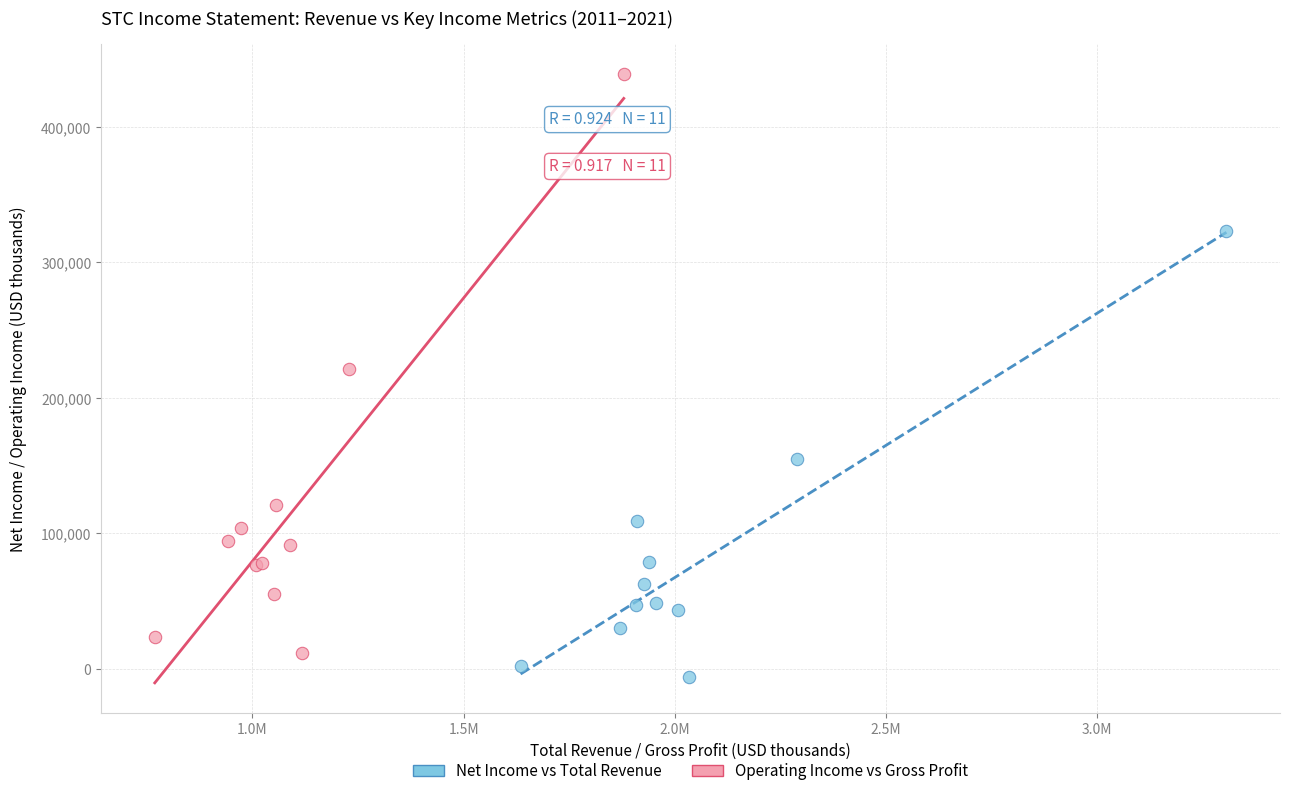

Which series reaches the maximum Y coordinate?

Operating Income vs Gross Profit